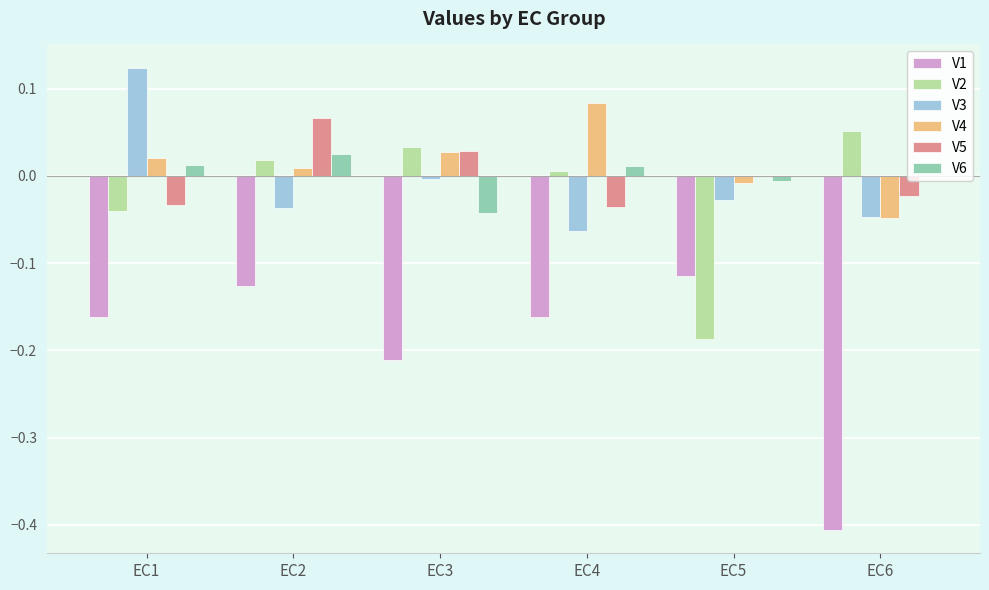

Is the value of V3 at EC1 greater than the value of V2 at EC6?

Yes